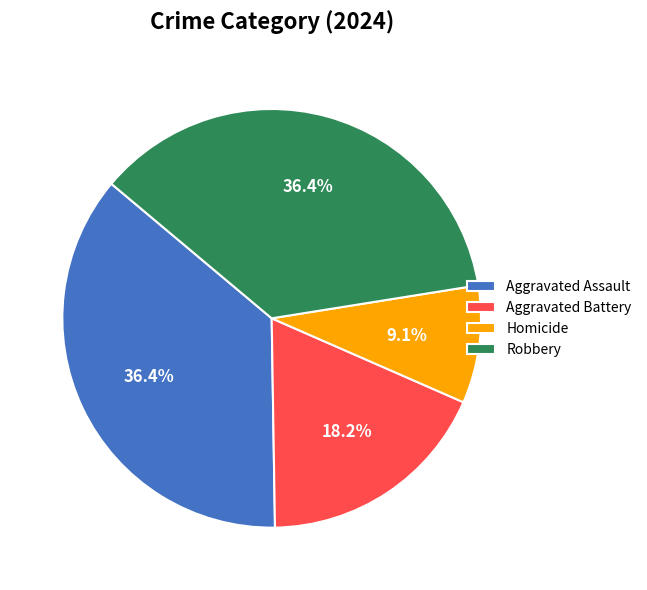

Combined, what portion of the pie is Robbery and Aggravated Battery?

54.5%